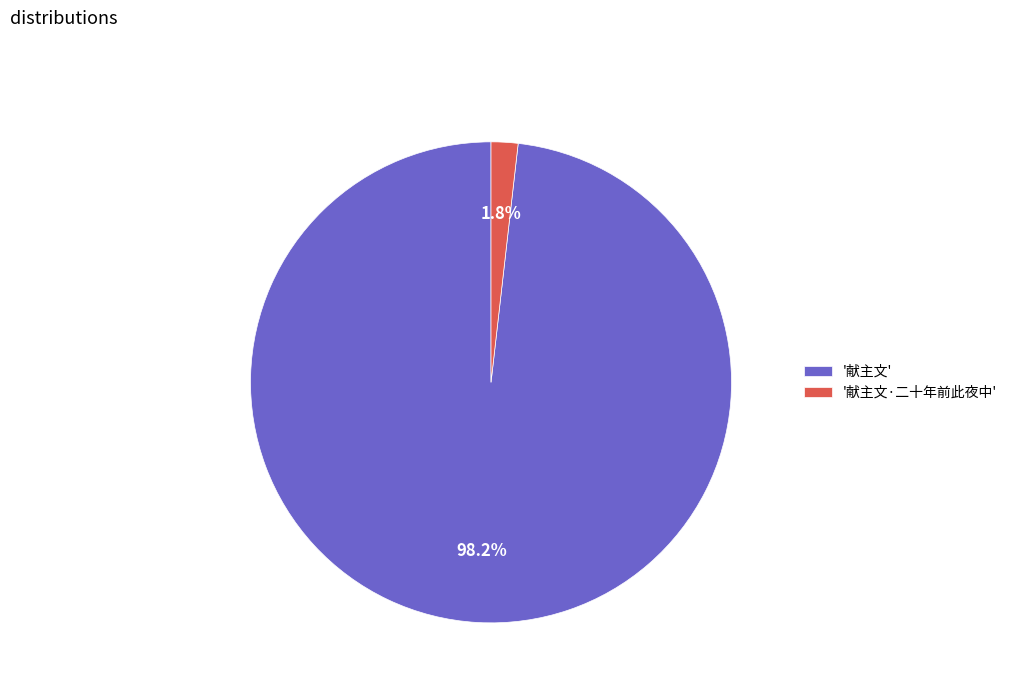

What is the total percentage of '献主文' and '献主文·二十年前此夜中'?

100.0%